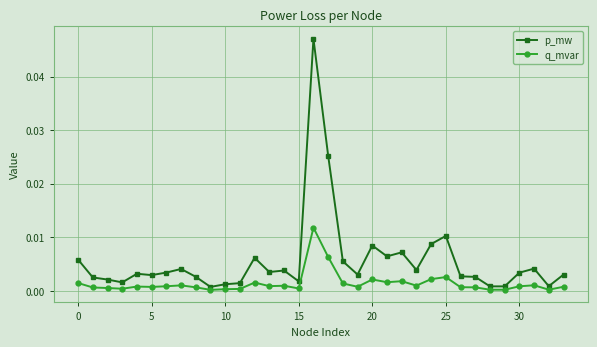

List the series in order of their overall mean, highest first.

p_mw, q_mvar